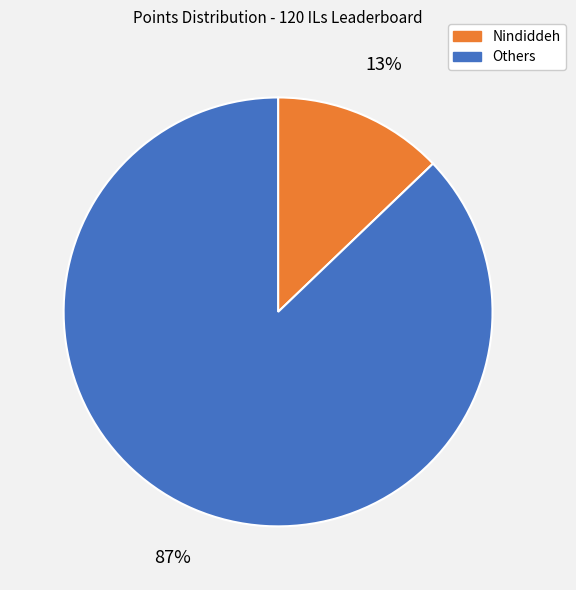

Is there a majority slice in this chart?

Yes